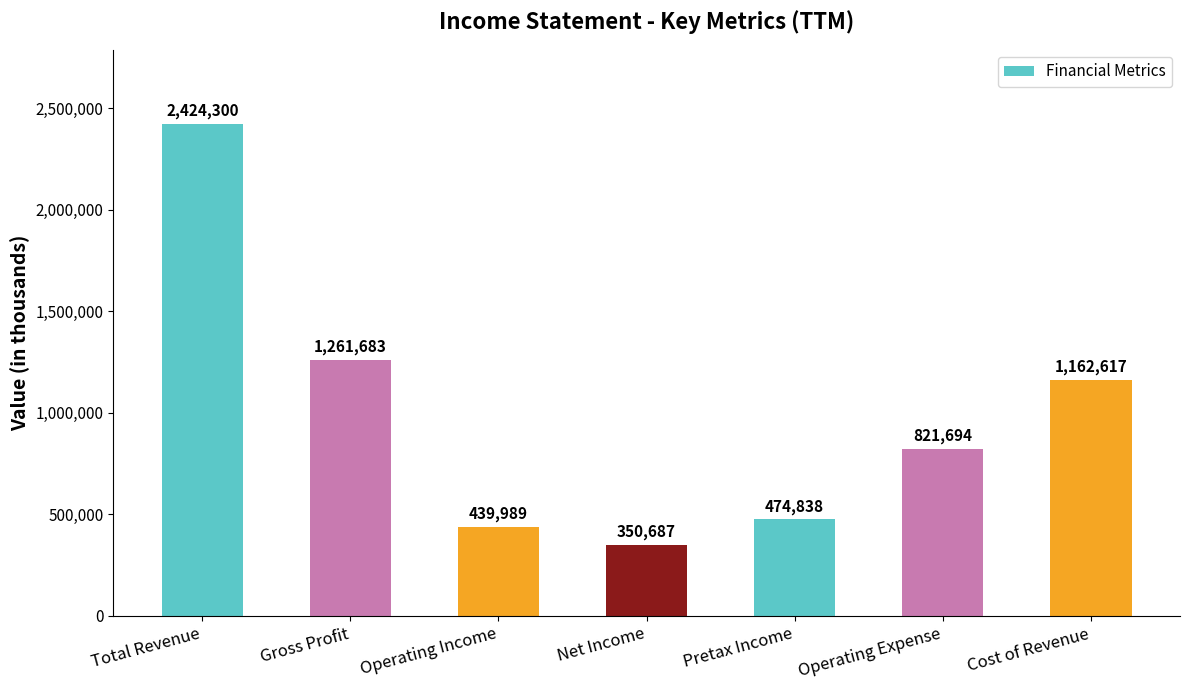

At which label is the value closest to 1387493?

Gross Profit